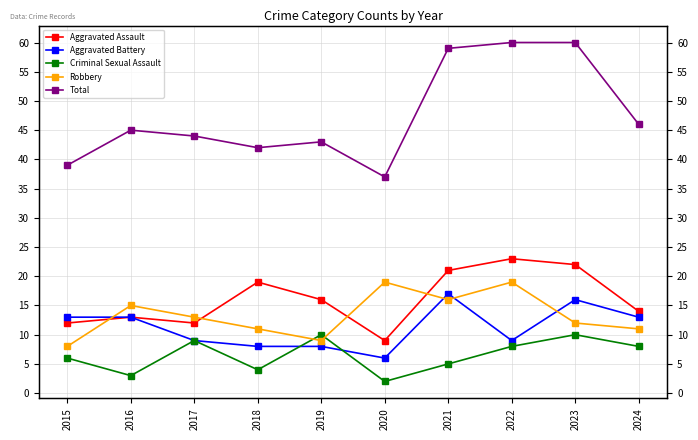

What is the difference between the Aggravated Assault values at 2023 and 2019?

6